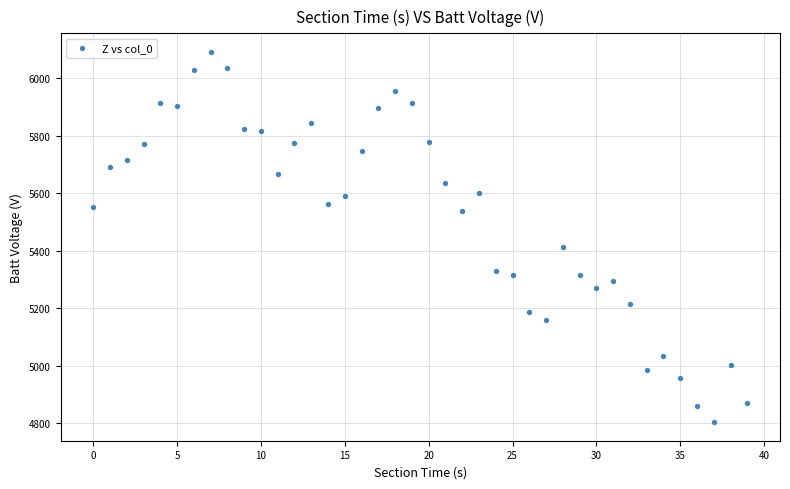

What Y value in the scatter plot is closest to 5447?

5412.7